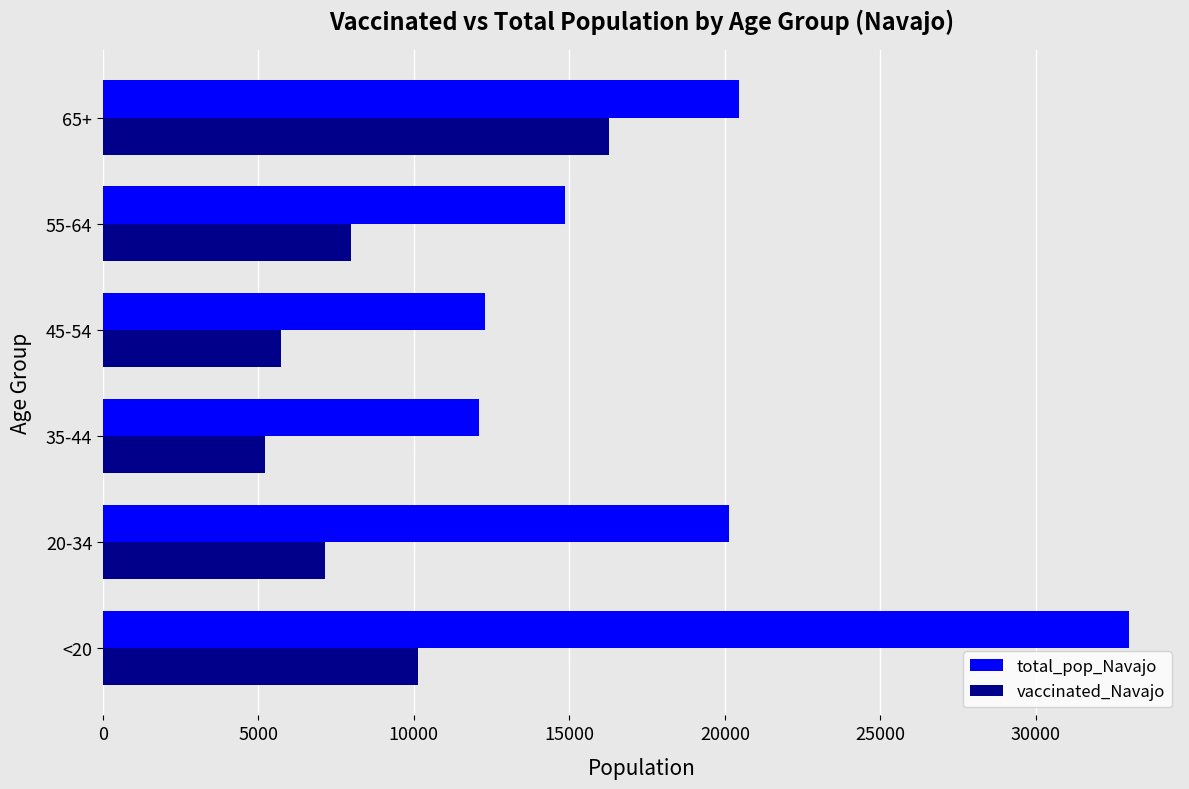

At which label is vaccinated_Navajo closest to 10746?

<20